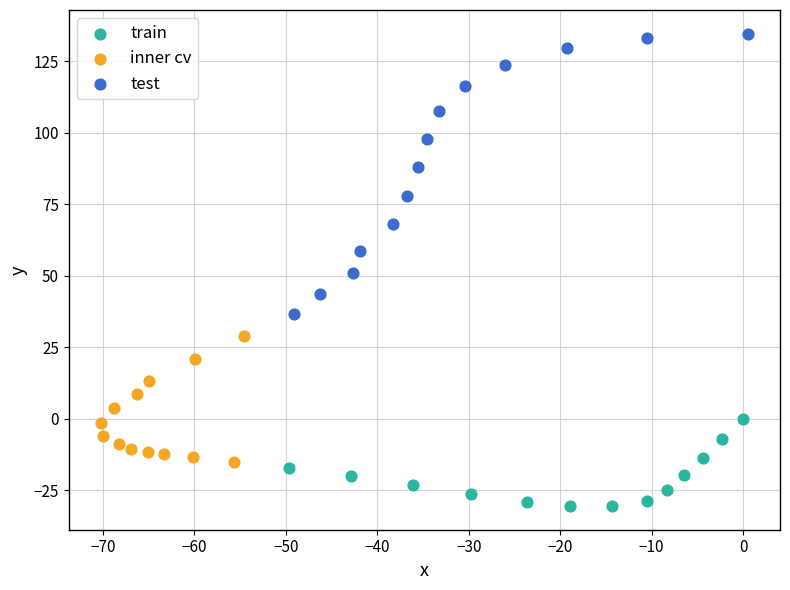

What are all the series names shown in the legend?

train, inner cv, test